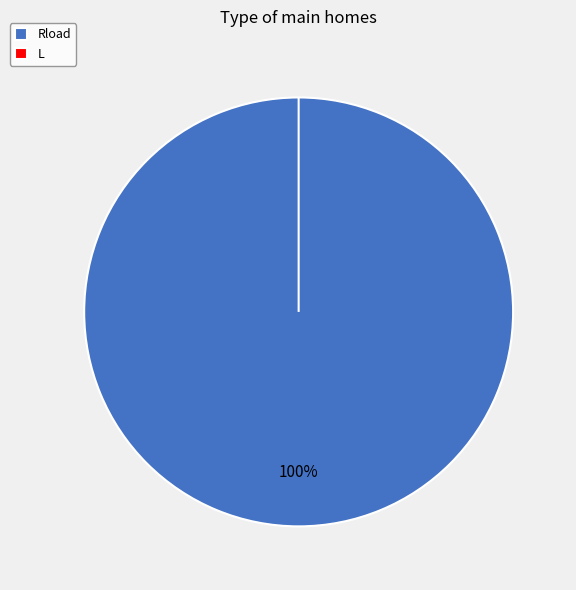

To the nearest percent, what is the difference between the Rload and L slice percentages?

100%